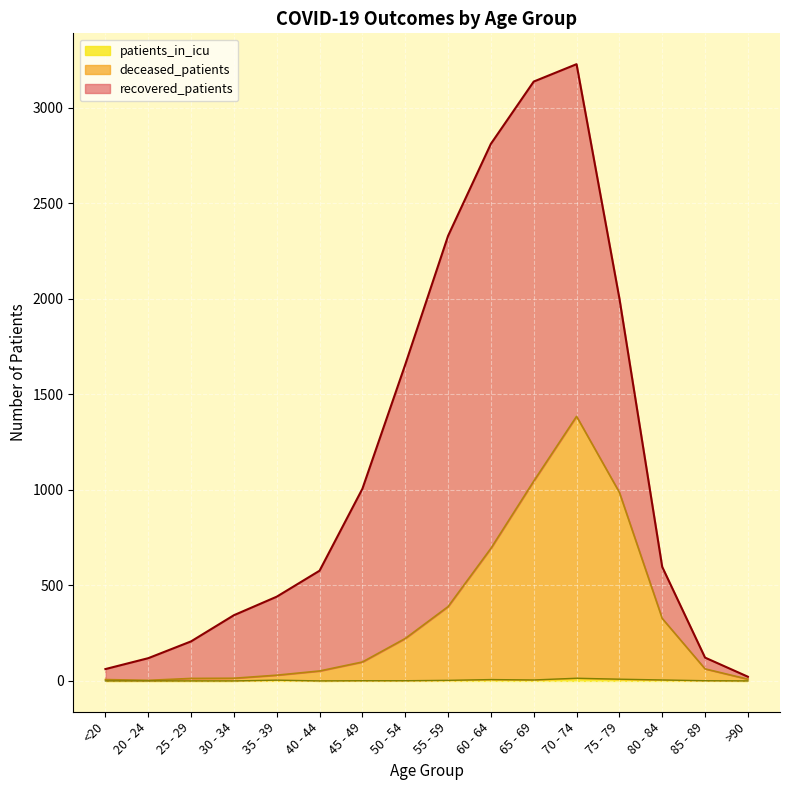

True or false: patients_in_icu and deceased_patients intersect in this chart.

False